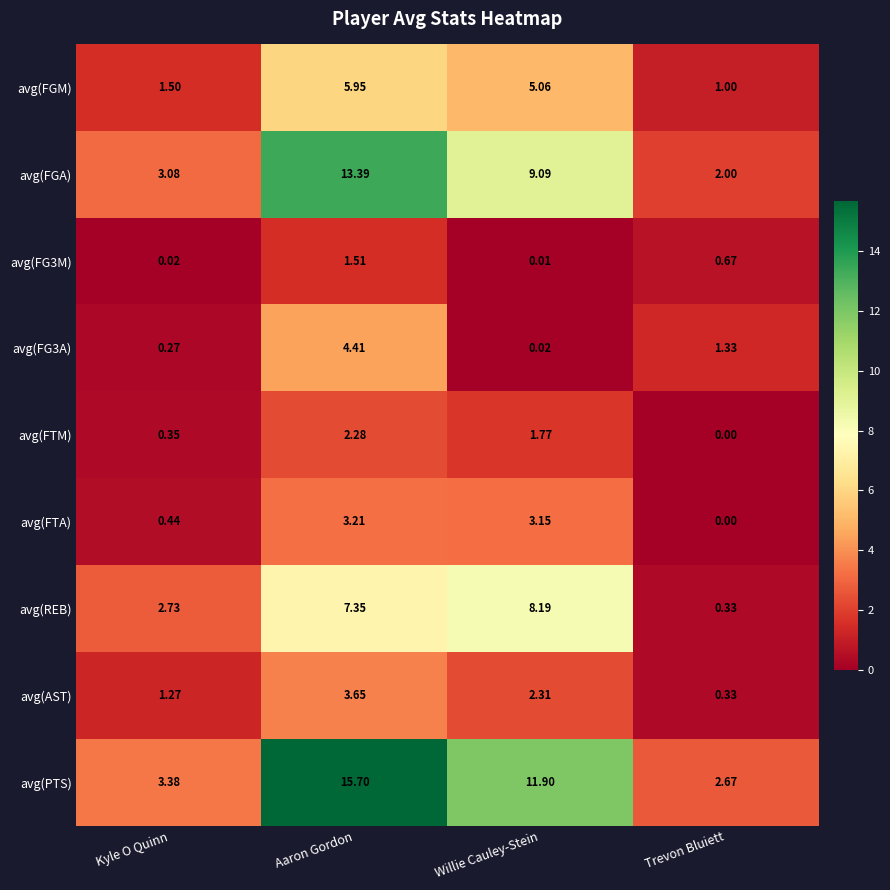

How many values in the avg(FG3A) series exceed 1?

2